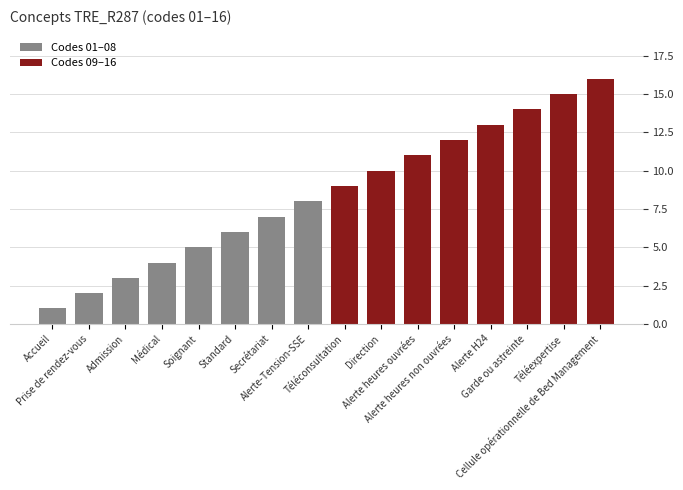

List the series in order of their overall mean, lowest first.

Codes 01–08, Codes 09–16